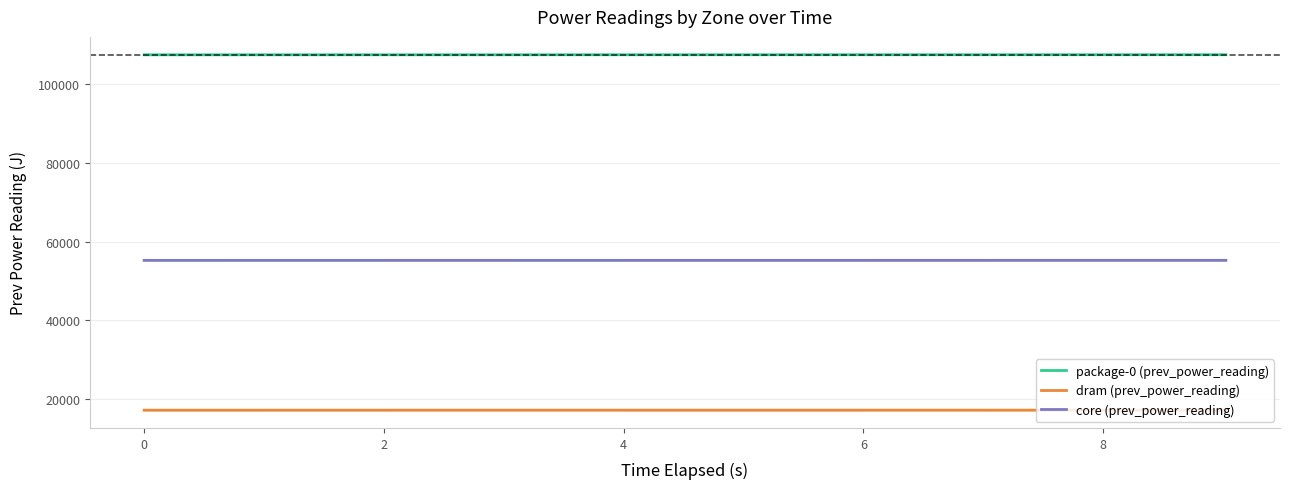

What is the label of the 7th point from the right?

4